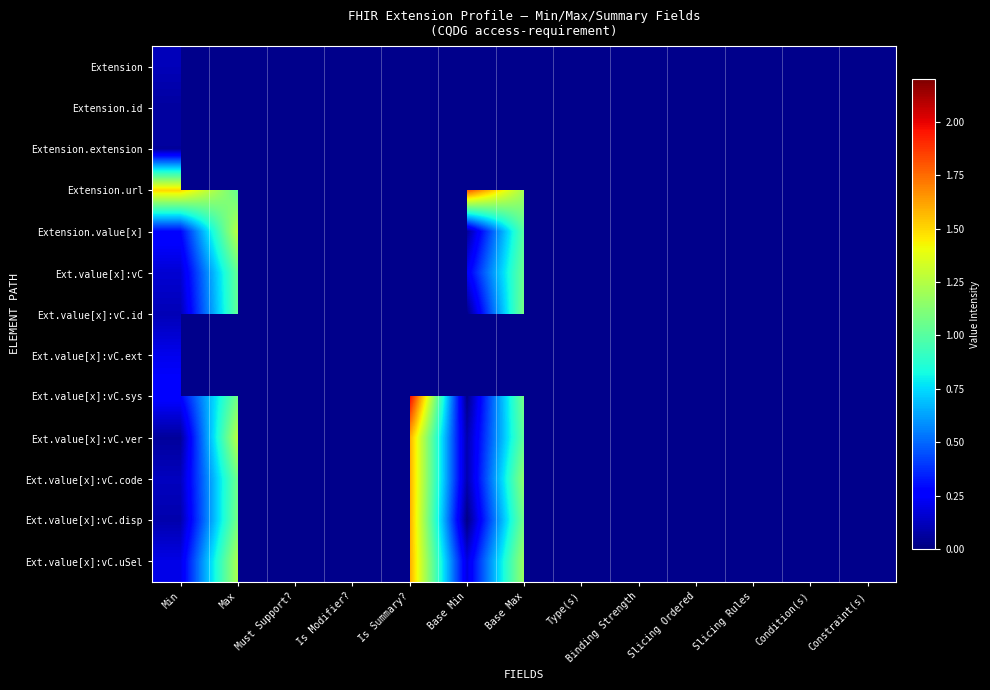

True or false: Ext.value[x]:vC.disp has a value of 0.1 at Min.

True